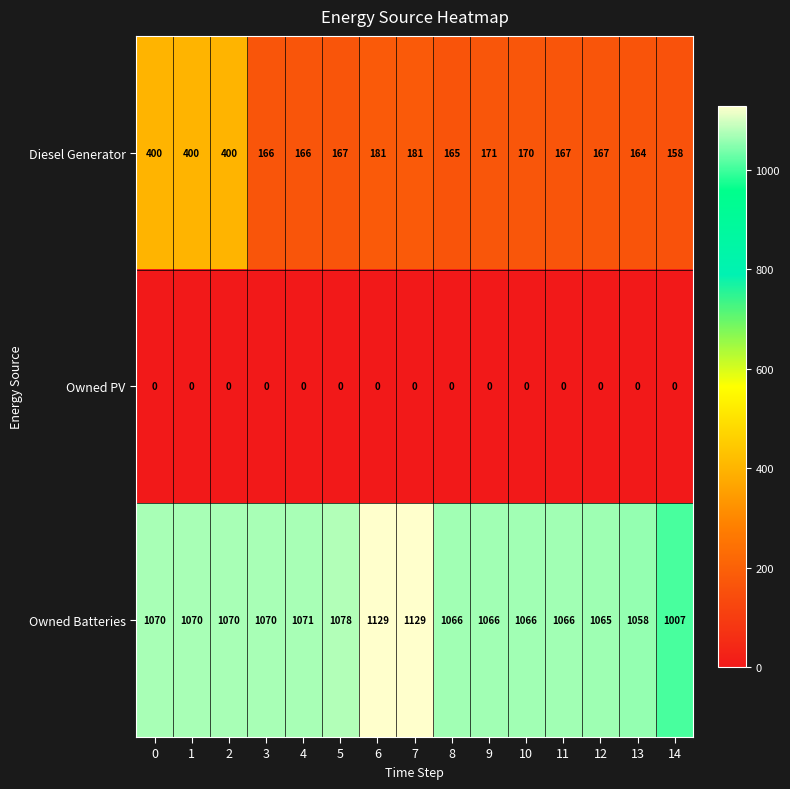

What is the difference between the highest and lowest values at 13?

1058